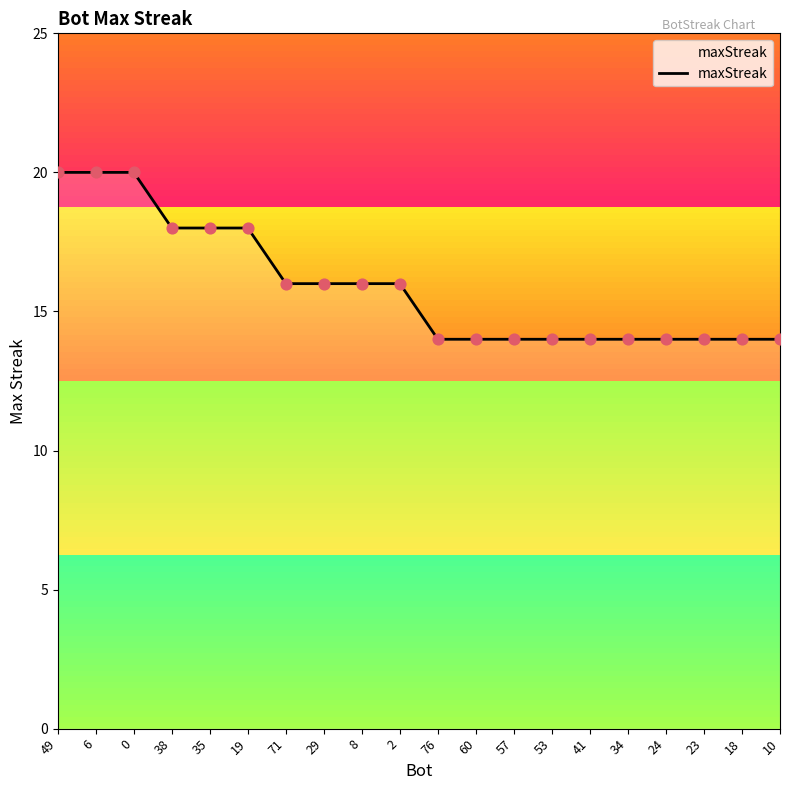

Approximately how many times larger is the value at 49 compared to 0?

1.0